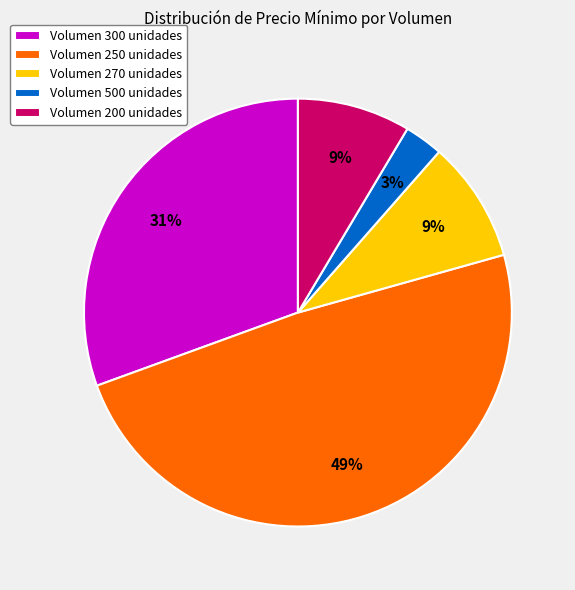

Which category has the smallest portion of the pie?

Volumen 500 unidades